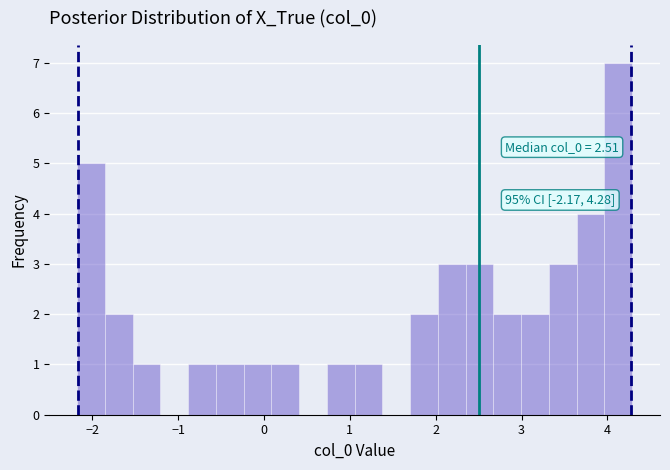

Around what value on the x-axis is the tallest bar? Give the approximate position of its centre, as read against the axis.

4.1